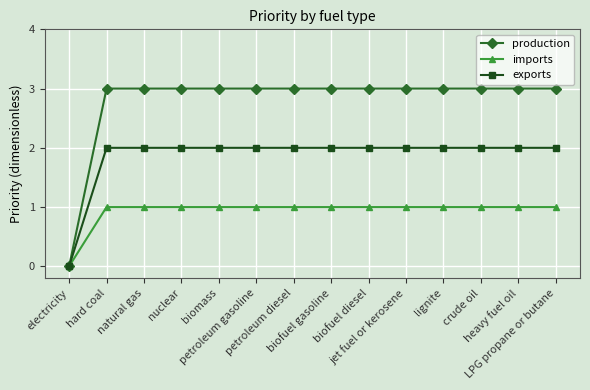

Reading left to right, what are all the values shown in this chart?

production: 0	3	3	3	3	3	3	3	3	3	3	3	3	3
imports: 0	1	1	1	1	1	1	1	1	1	1	1	1	1
exports: 0	2	2	2	2	2	2	2	2	2	2	2	2	2